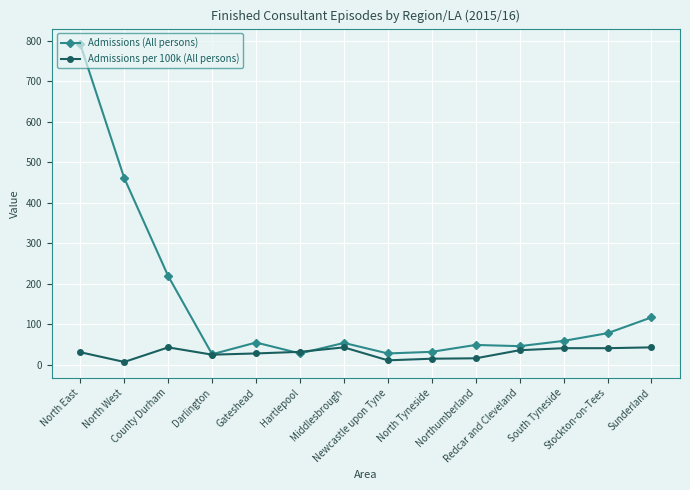

What is the difference between the Admissions (All persons) values at Gateshead and County Durham?

164